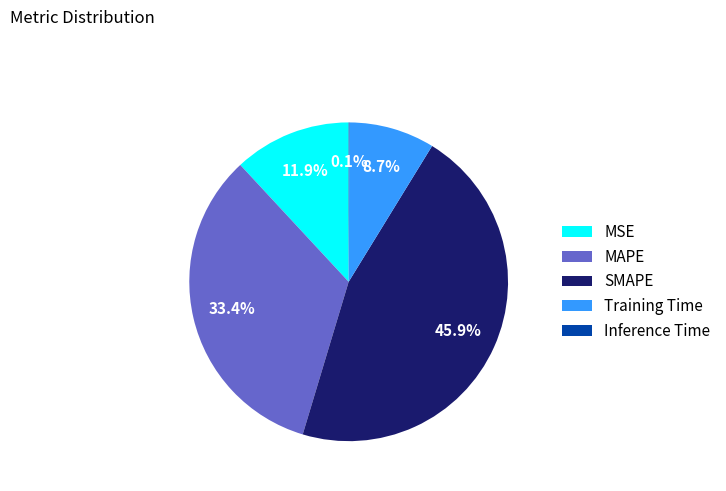

Between Training Time and SMAPE, which is larger?

SMAPE